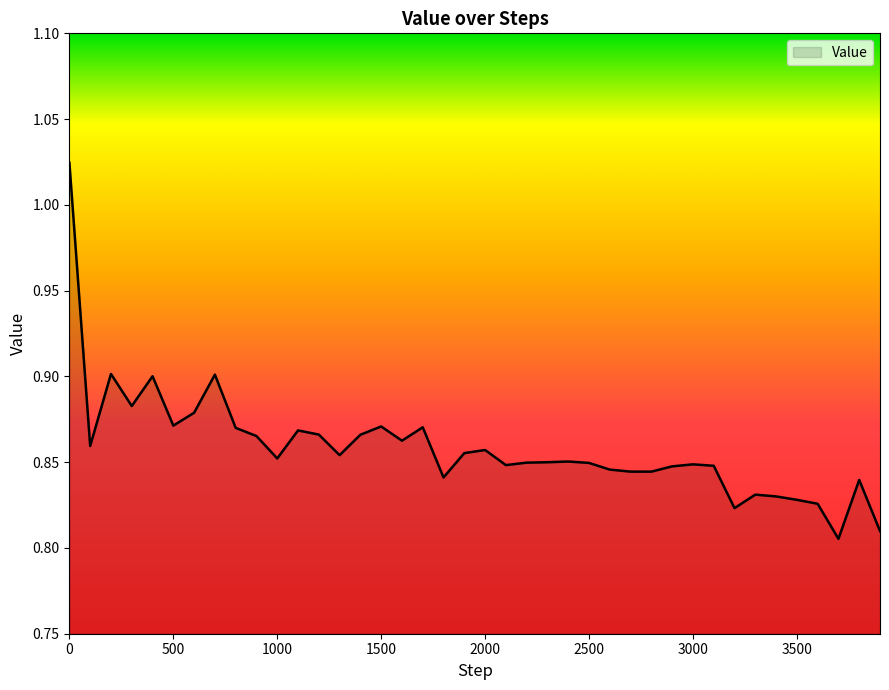

How many categories are shown in the chart?

40